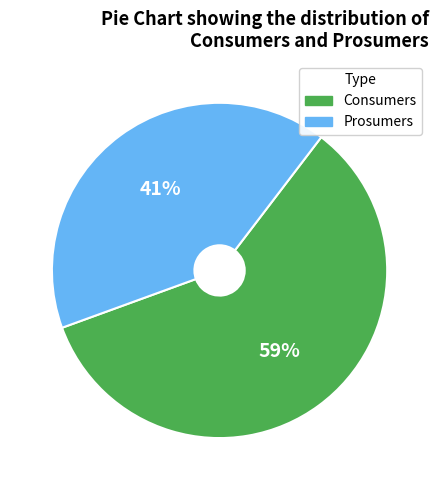

Rank the categories by value from highest to lowest.

Consumers, Prosumers